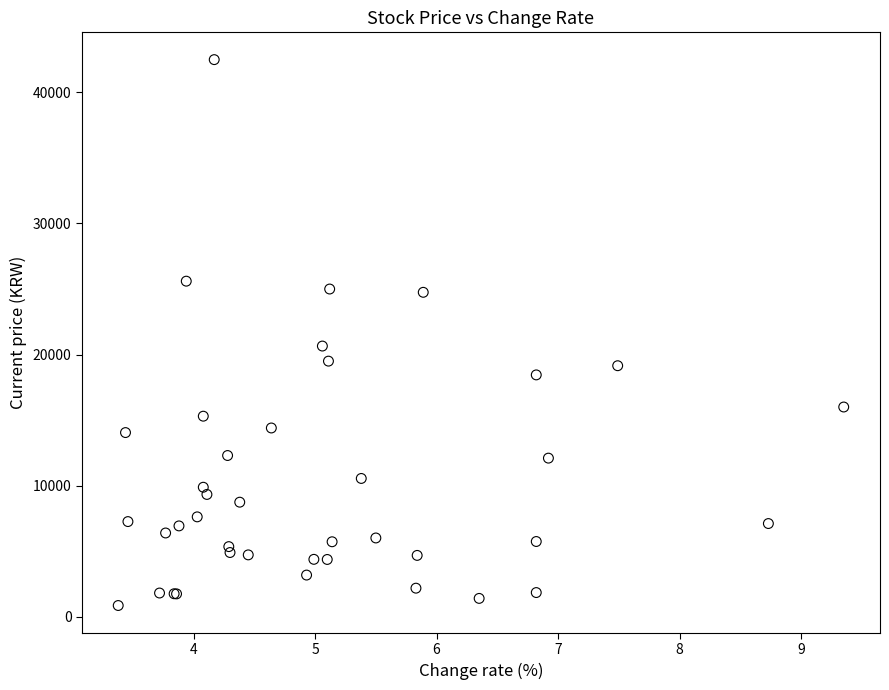

What Y value in the scatter plot is closest to 21678?

20650